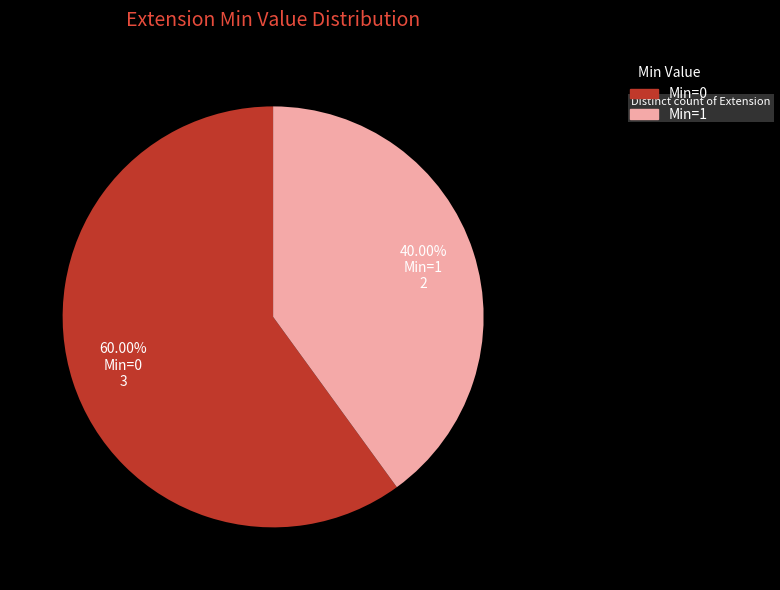

Does any single category account for the majority?

Yes